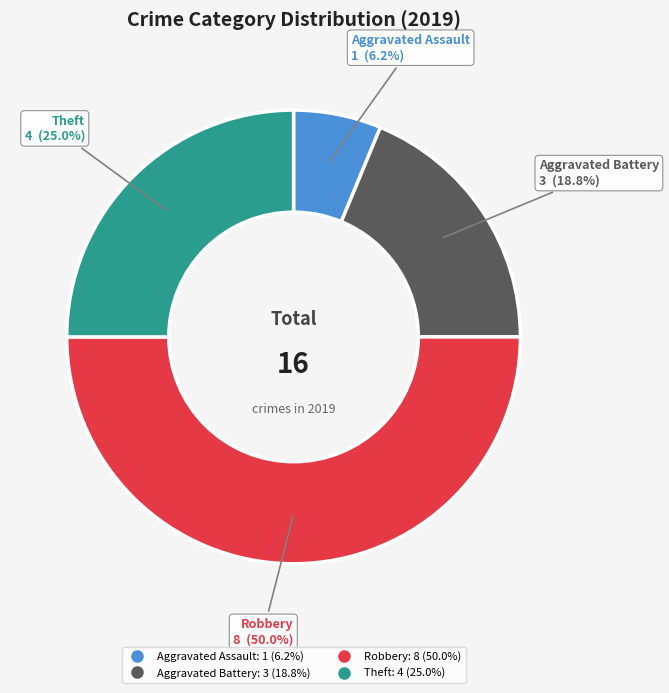

To the nearest percent, what portion does Robbery represent?

50%